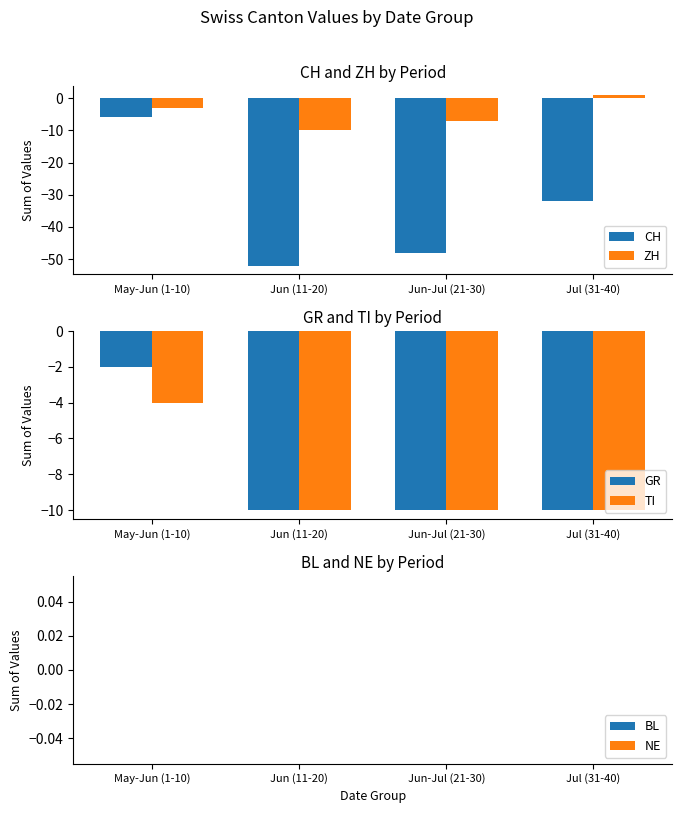

Reading left to right, transcribe all the data shown in this chart.

CH: -6	-52	-48	-32
ZH: -3	-10	-7	1
GR: -2	-10	-10	-10
TI: -4	-10	-10	-10
BL: 0	0	0	0
NE: 0	0	0	0